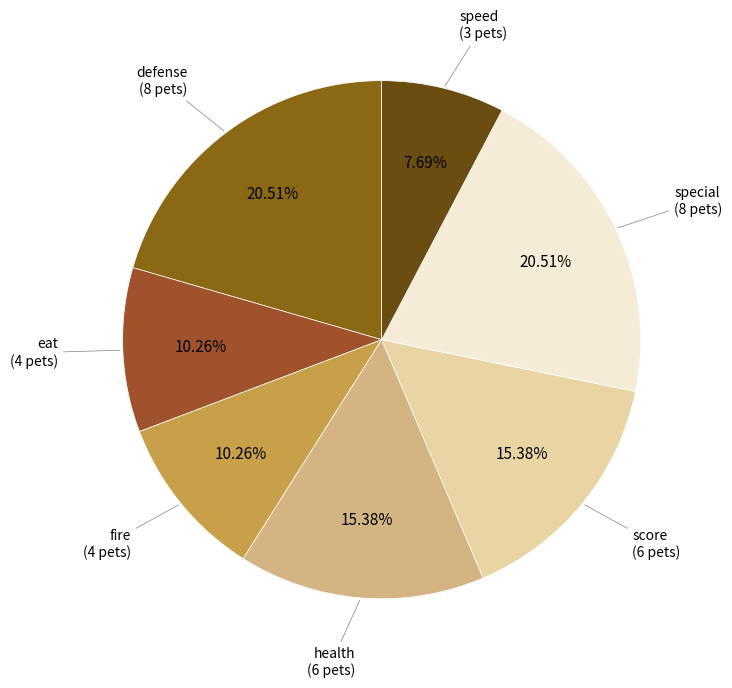

To the nearest percent, what is the difference between the health and speed slice percentages?

8%